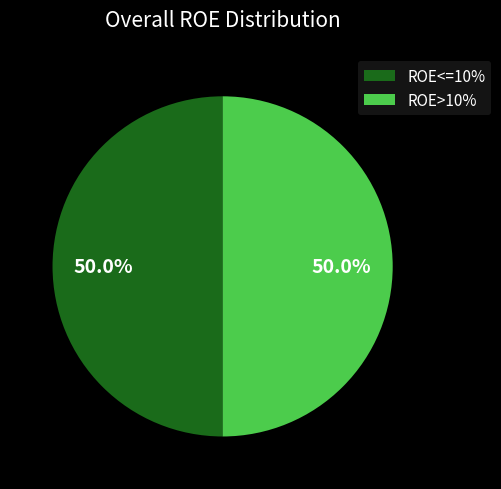

Do ROE>10% and ROE<=10% together represent more than half of the pie?

Yes